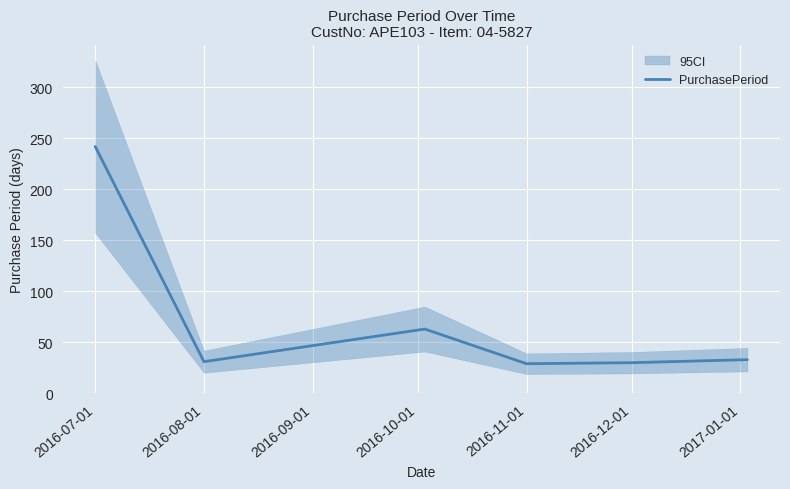

What is the label of the 6th point from the left?

2016-12-01